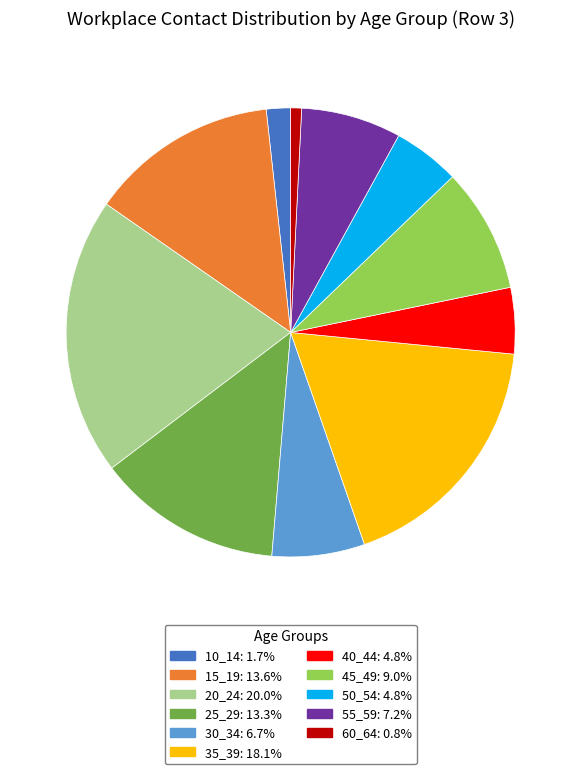

Count the number of slices in the pie.

11